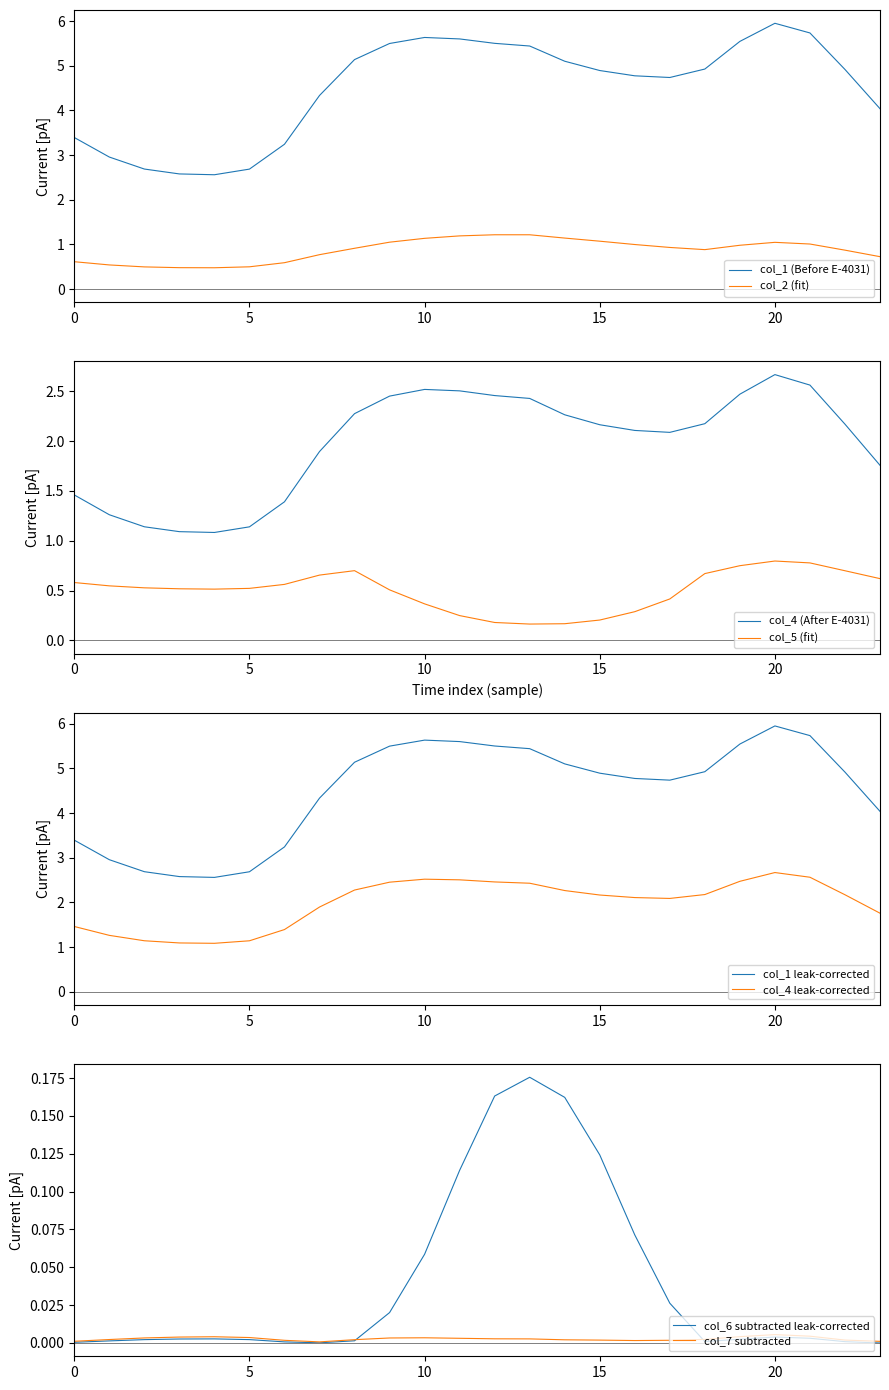

At which label does col_5 reach its peak?

20